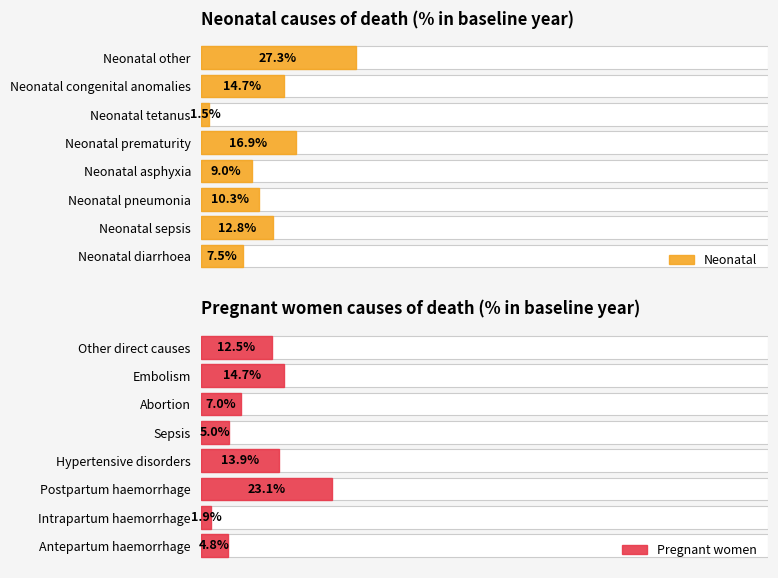

The Neonatal series shows 0.0 at Neonatal asphyxia. True or false?

False